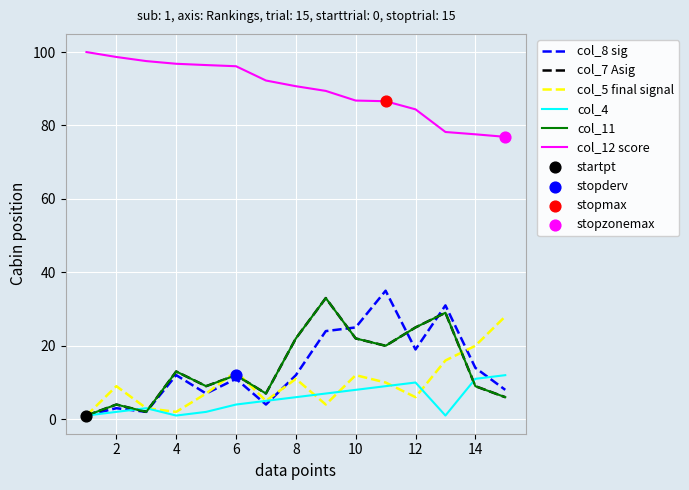

Does the chart have visible grid lines?

Yes